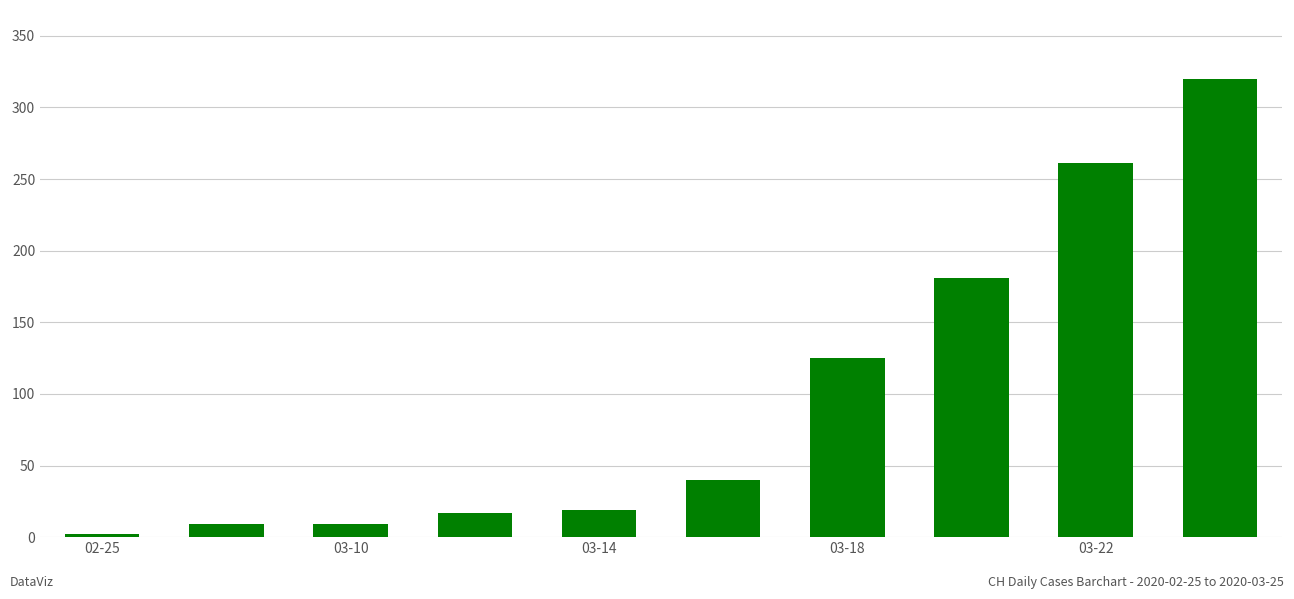

What is the difference between the maximum and minimum values?

318